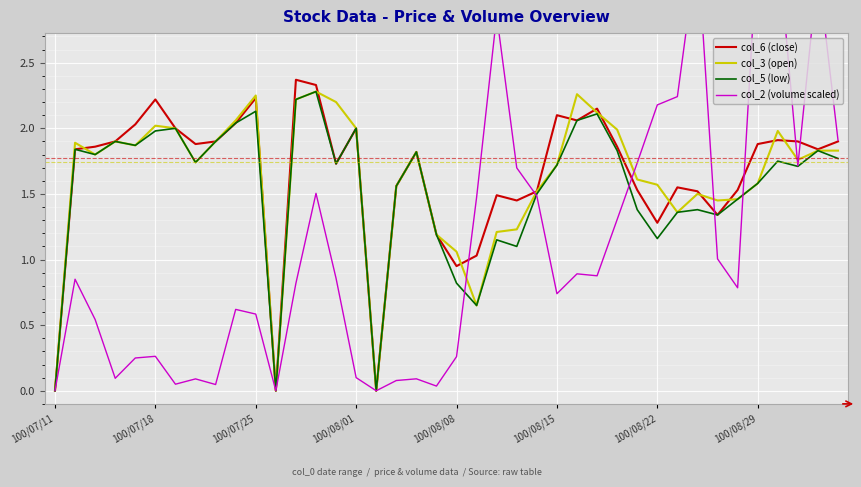

Where is col_3 (open) nearest to the value 1?

100/08/08